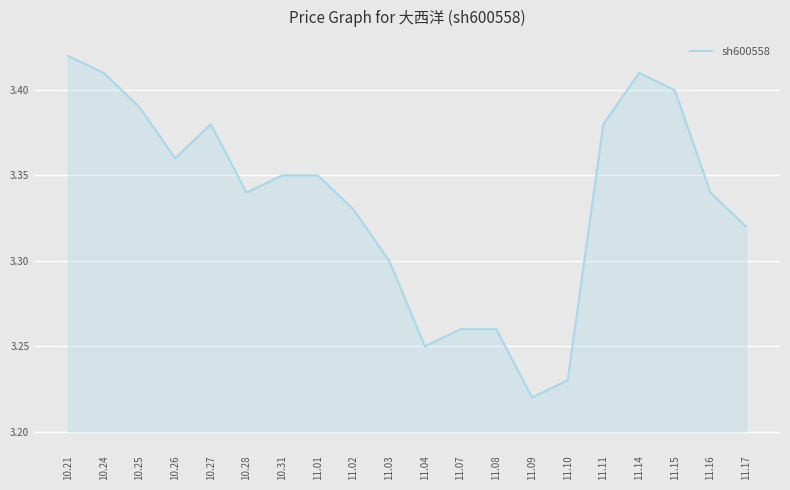

At which category does the chart reach its peak across all series?

10.21